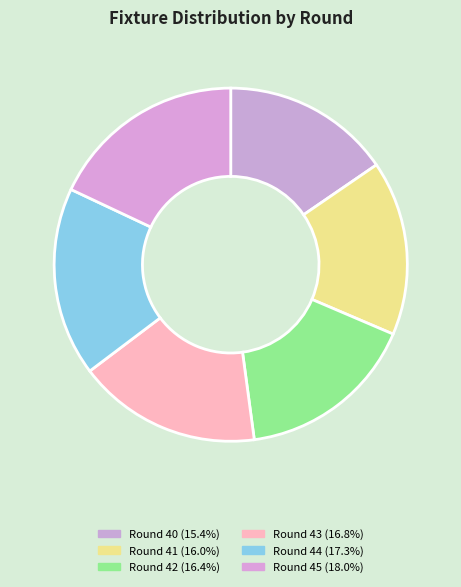

What is the ratio of the value at Round 41 to the value at Round 43?

0.9